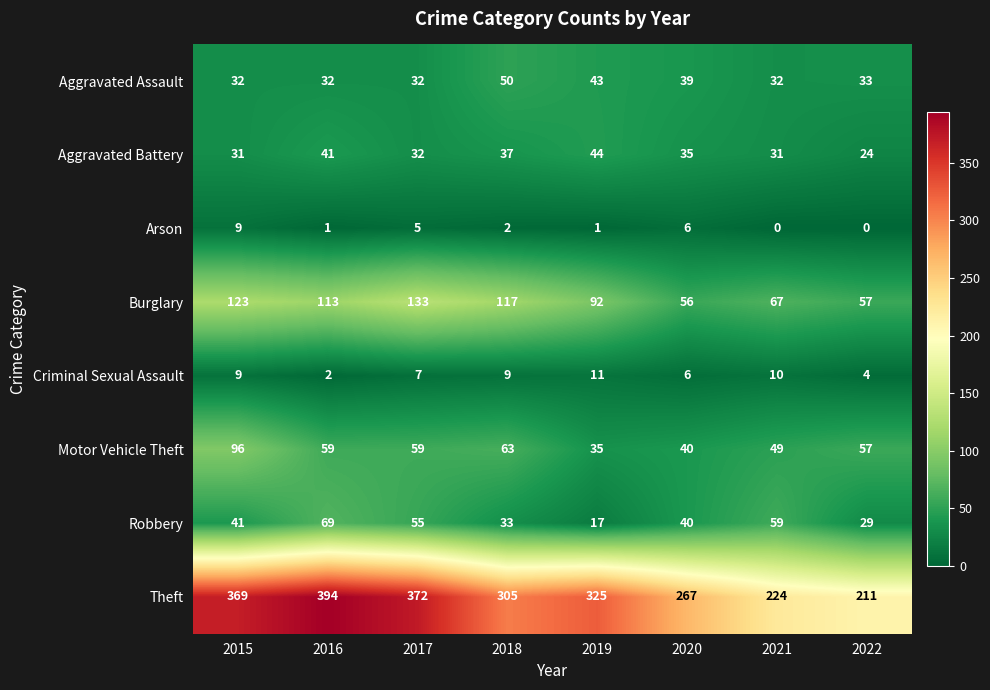

True or false: Motor Vehicle Theft has a value of 23 at 2020.

False